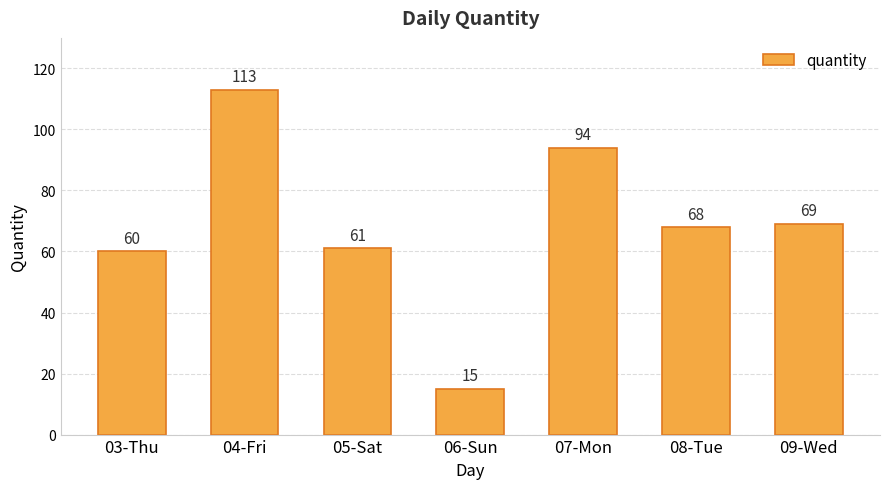

At which label is the value closest to 64?

05-Sat